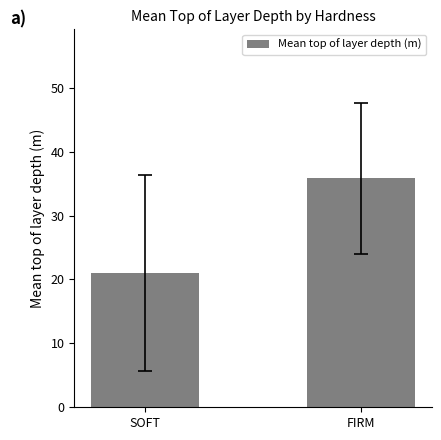

True or false: the data shows 35.8 at FIRM.

True